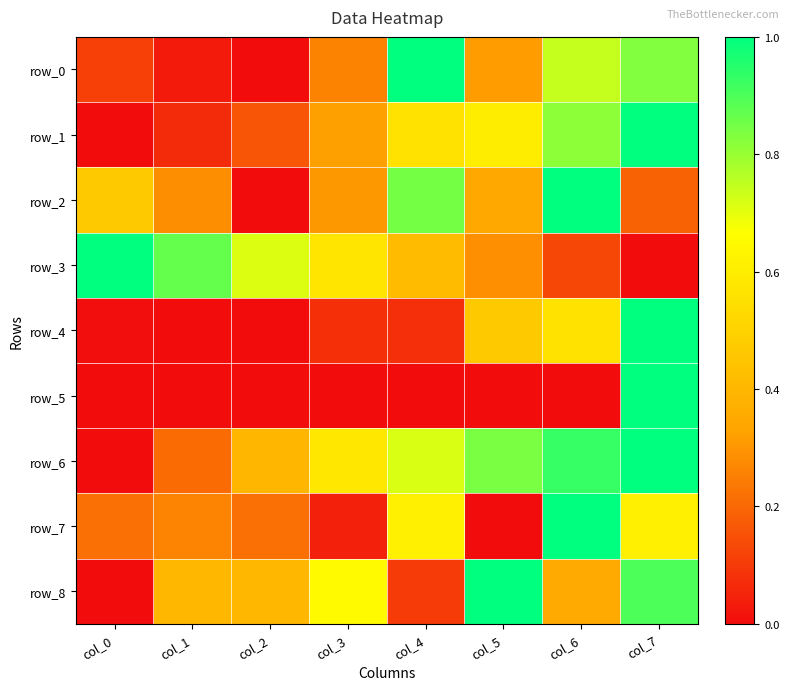

List the labels in order of row_5 value, smallest first.

col_1, col_0, col_3, col_4, col_2, col_5, col_6, col_7